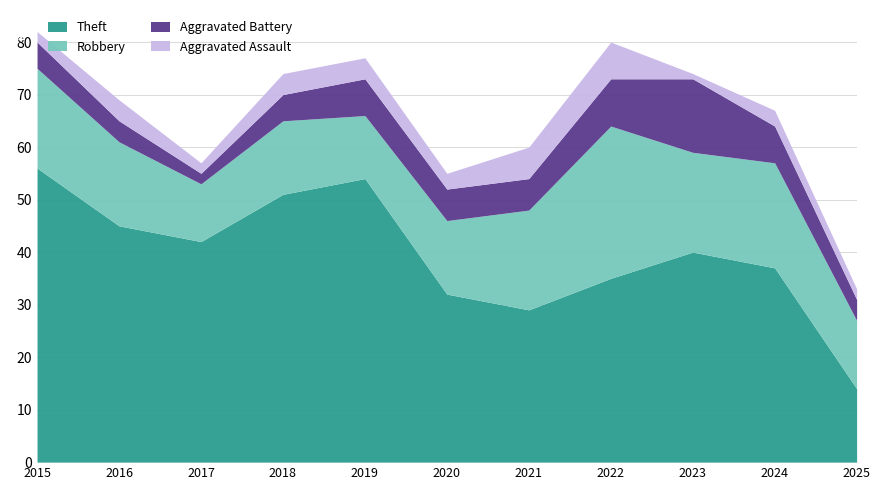

True or false: Aggravated Assault and Robbery intersect in this chart.

False